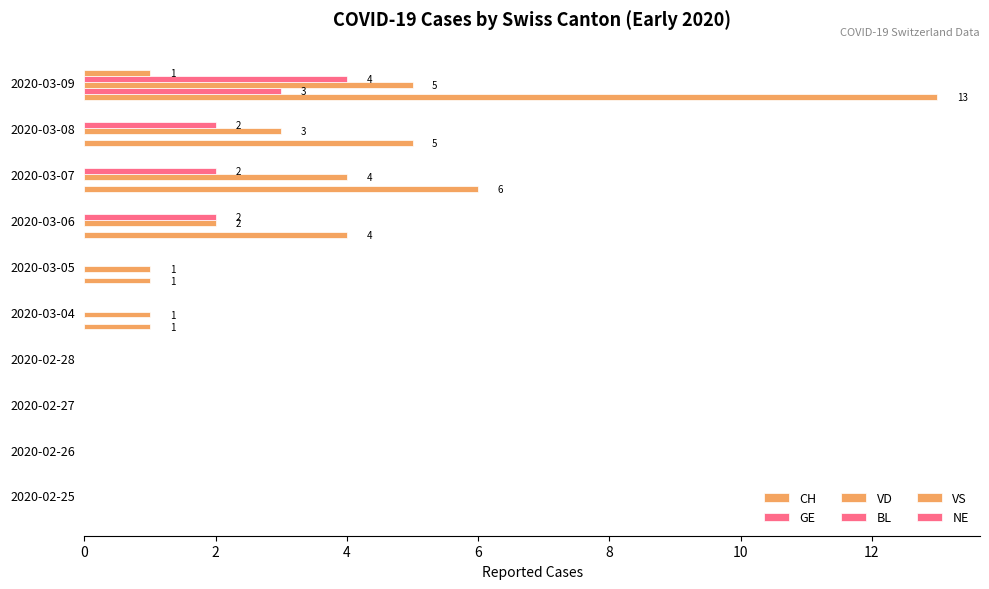

What is the highest value of the CH series?

13.0